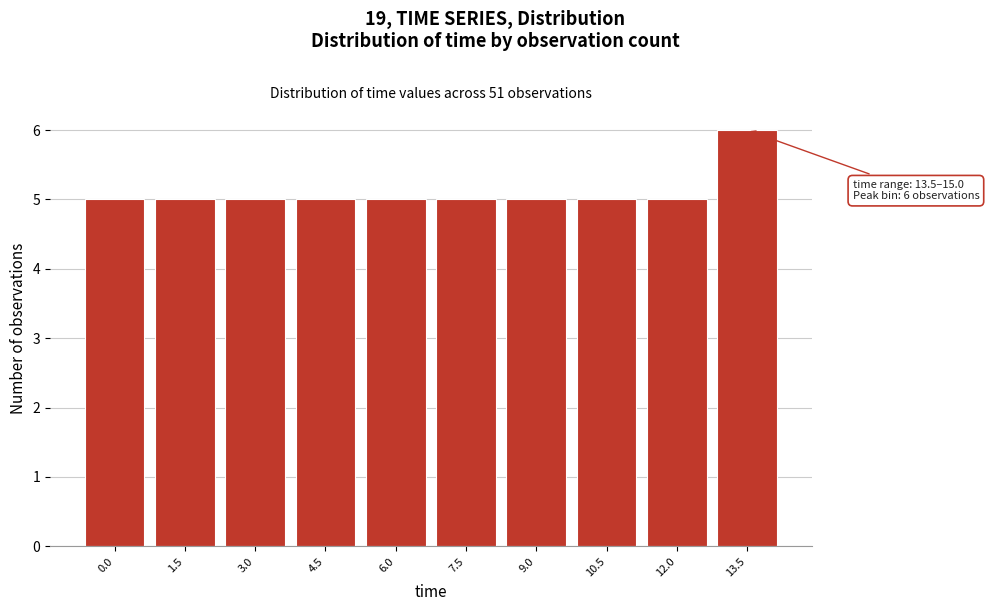

Reading left to right, what are all the values shown in this chart?

5	5	5	5	5	5	5	5	5	6